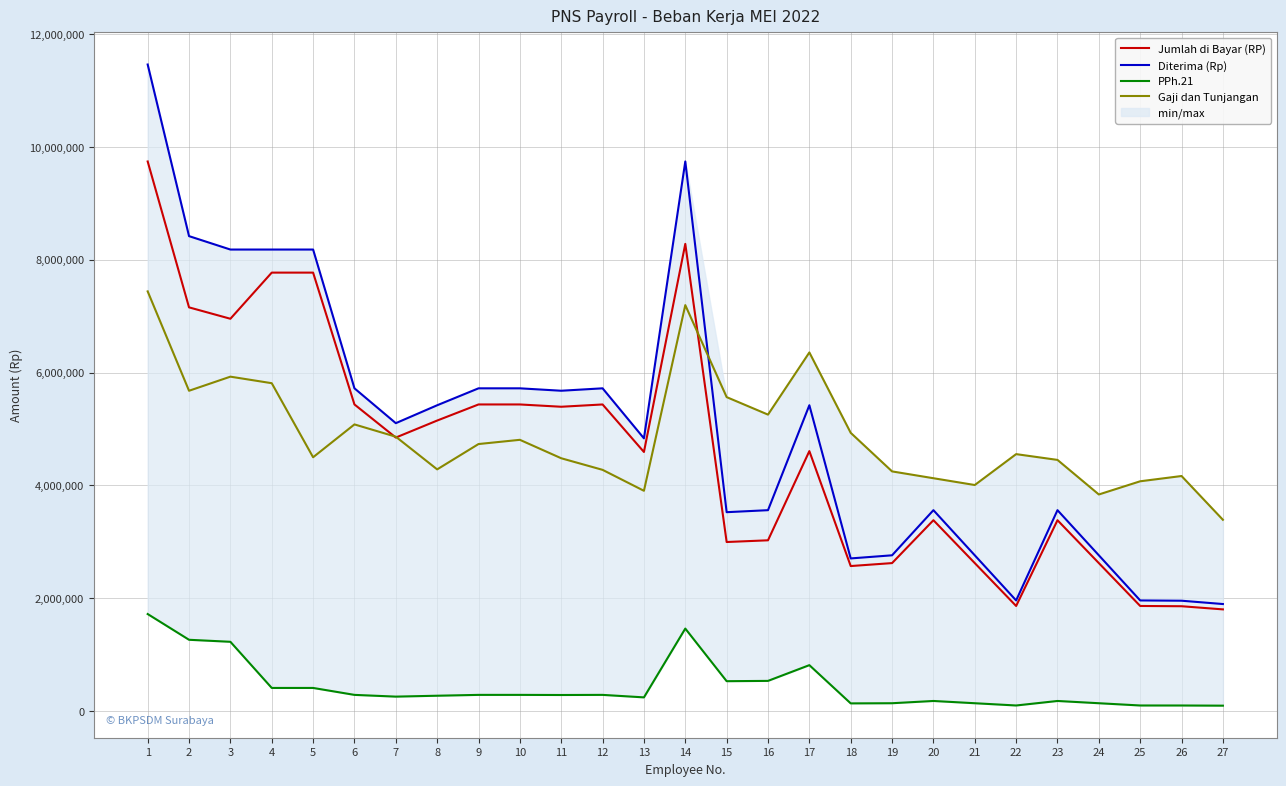

What is the maximum value for Jumlah di Bayar (RP)?

9741000